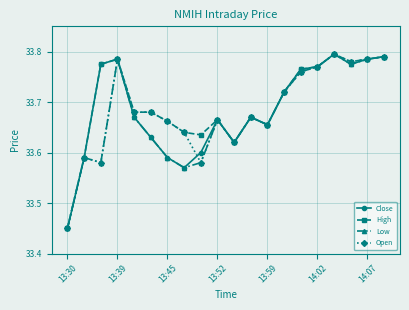

Count the High values in the range 33 to 34.

20